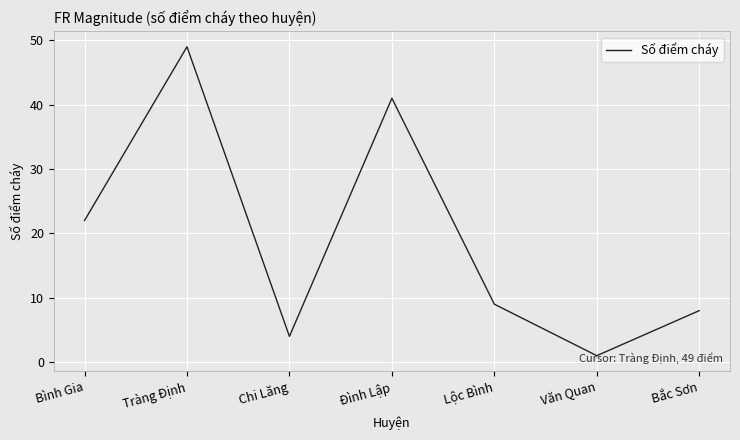

True or false: there are more than 1 points higher than both neighbors.

True